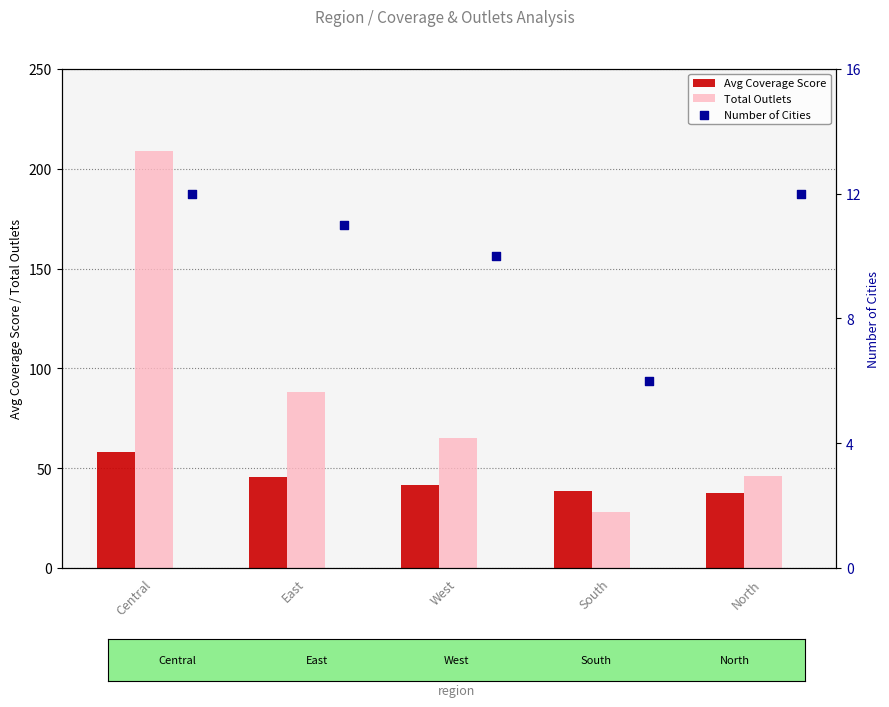

What are all the series names shown in the legend?

Avg Coverage Score, Total Outlets, Number of Cities